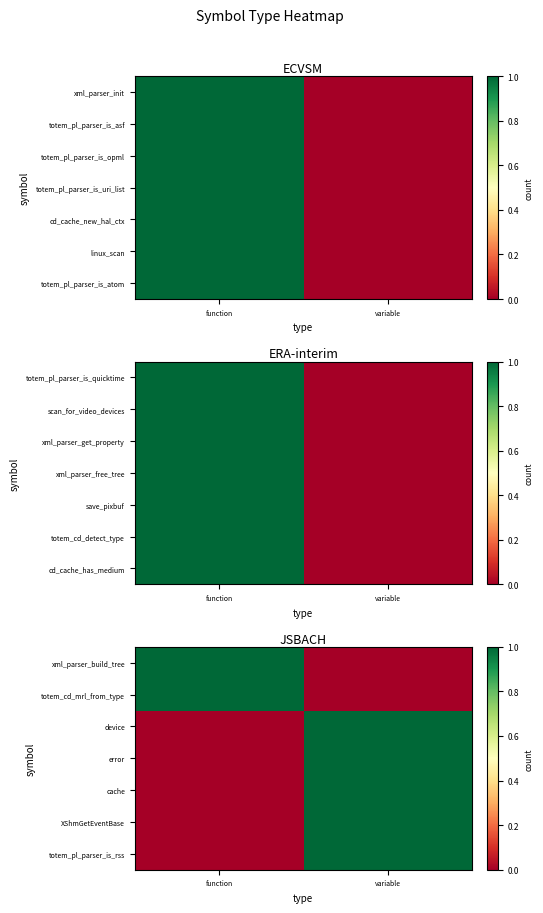

What is the spread (max minus min) of values at variable?

1